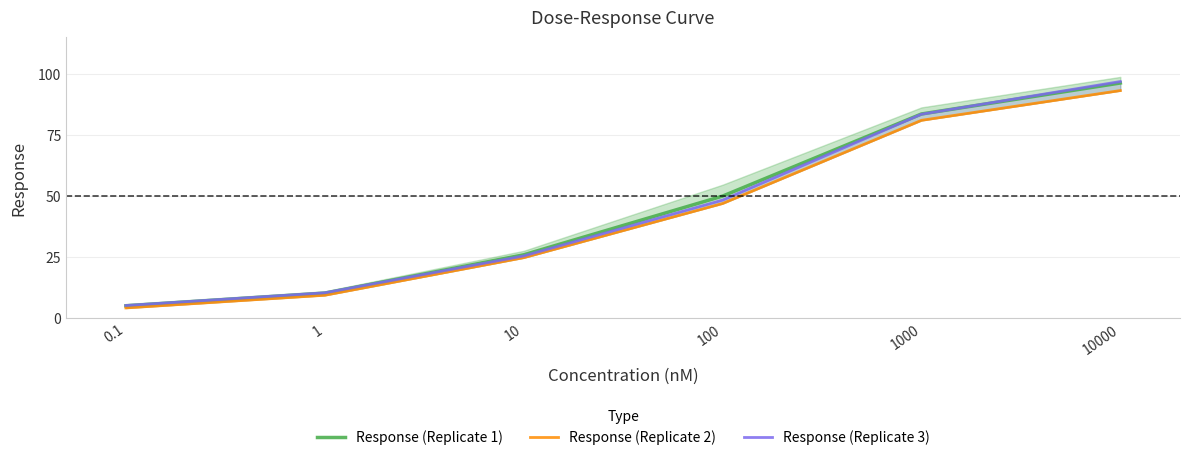

What is the minimum value shown in the chart?

4.0